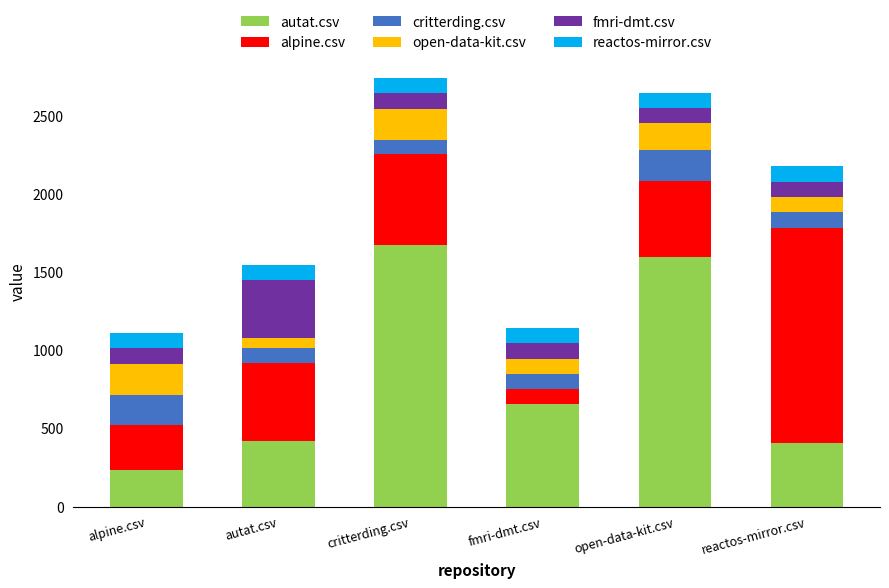

Which category has the highest value in the autat.csv series?

critterding.csv